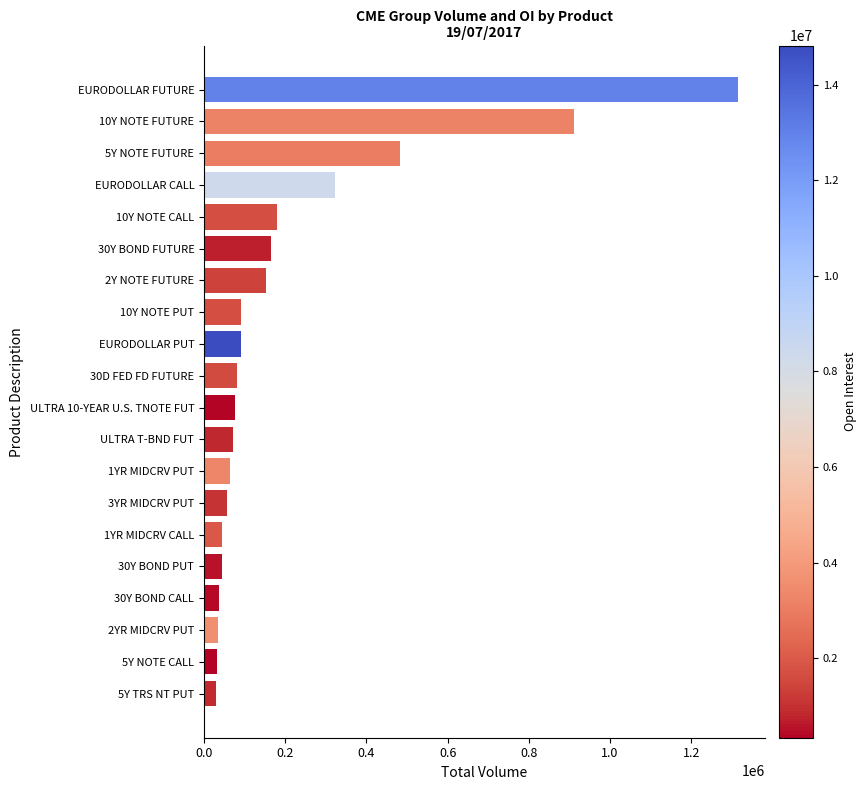

Where is the data nearest to the value 673173?

5Y NOTE FUTURE